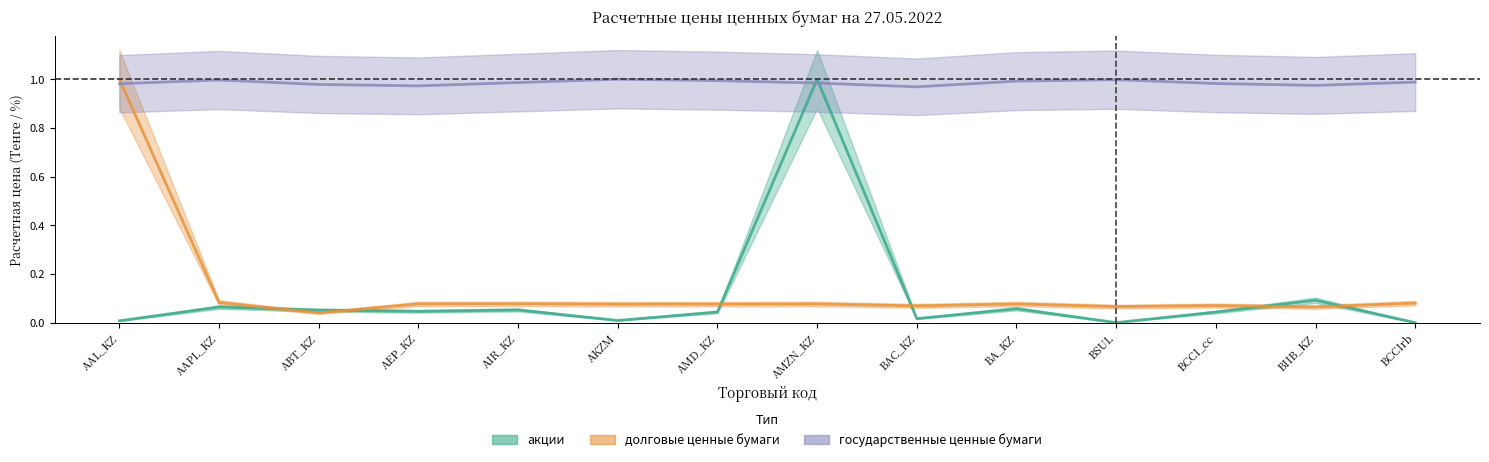

Rank the series by their maximum value, from lowest to highest.

акции, долговые ценные бумаги, государственные ценные бумаги